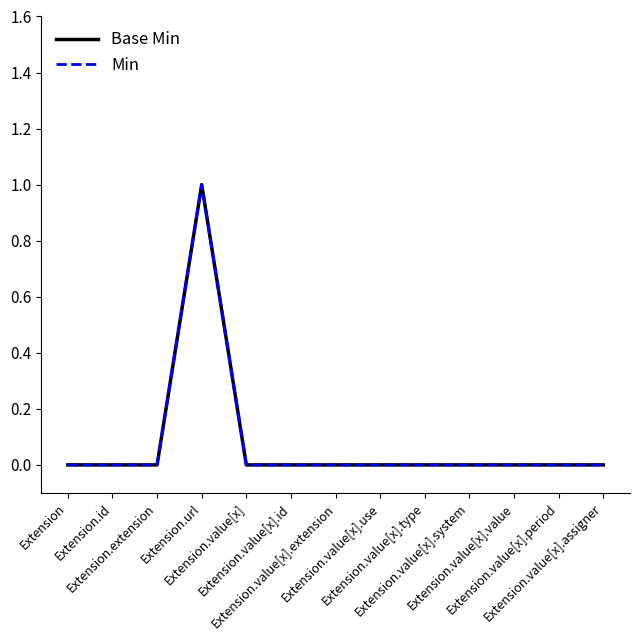

Does the chart have visible grid lines?

No